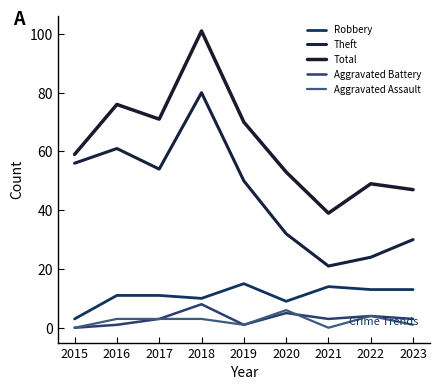

Is it true that Theft equals 37 at 2021?

False